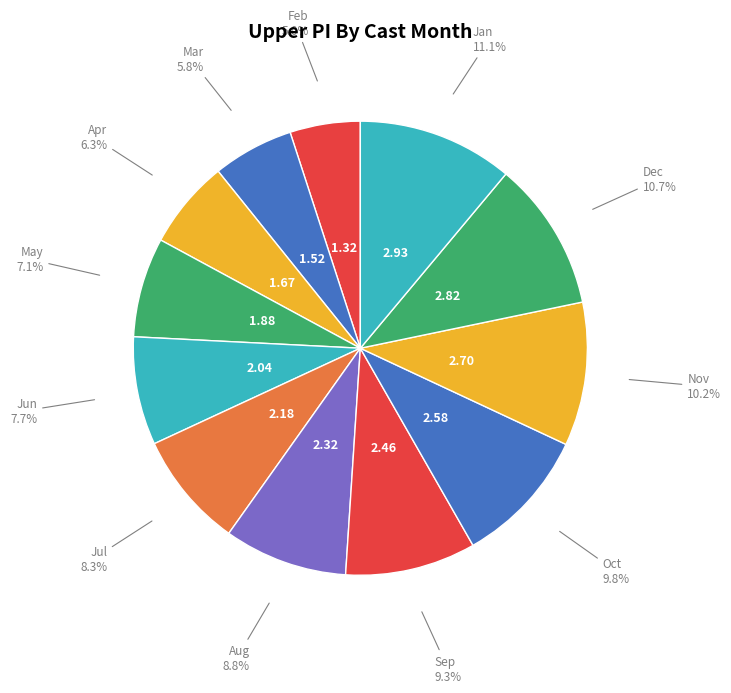

What percentage do Mar and Apr together represent?

12.1%